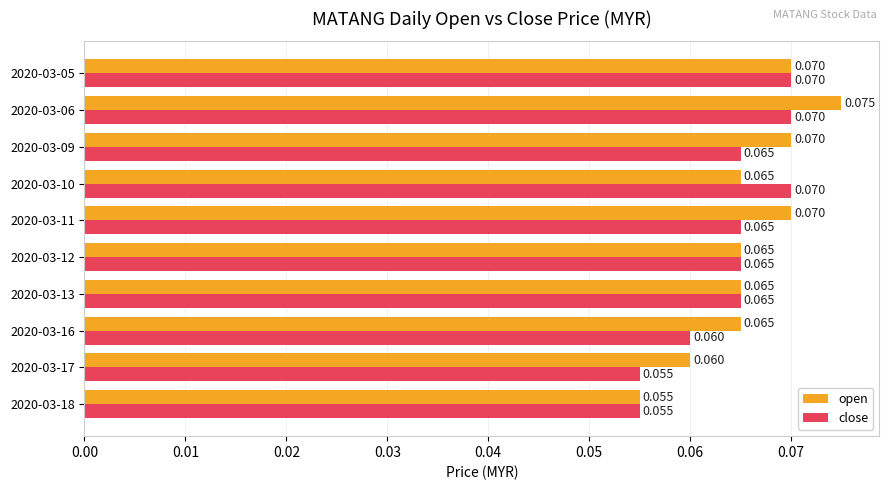

What is the sum of all close values?

0.6